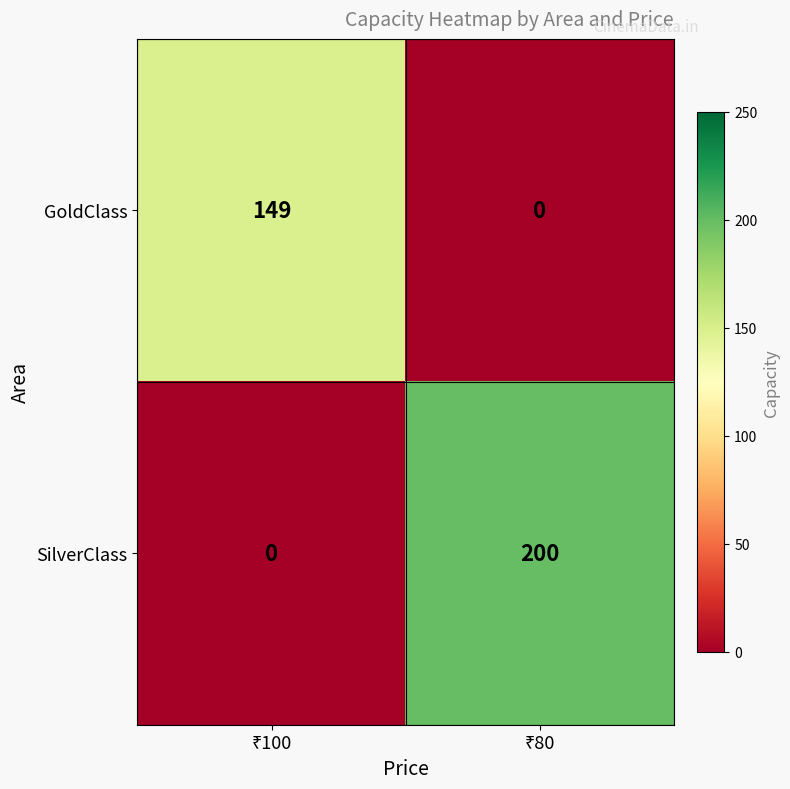

Which series has the largest total across all categories?

SilverClass